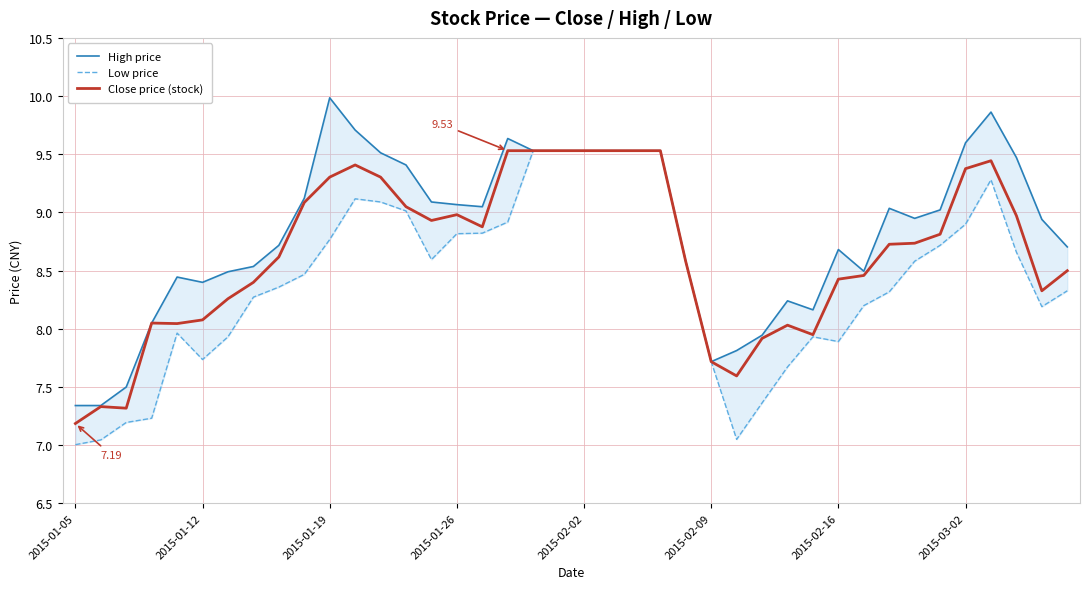

Is it true that High price equals 9.1 at 9?

True